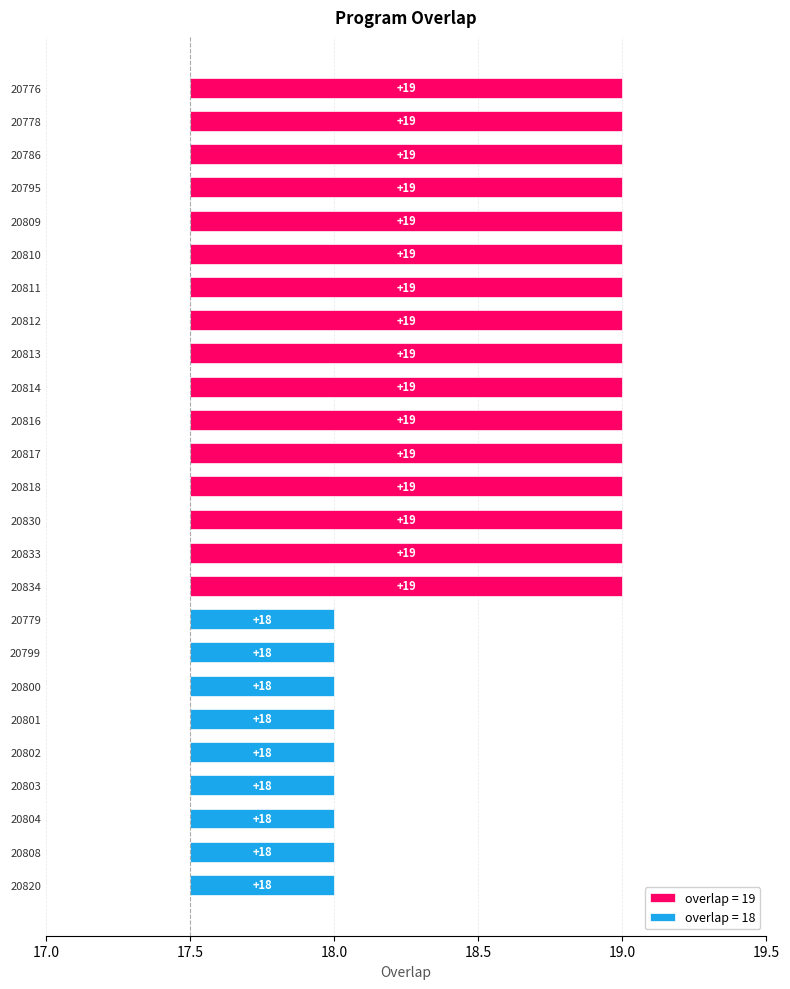

Reading left to right, list all the values displayed in this chart.

1.5	1.5	1.5	1.5	1.5	1.5	1.5	1.5	1.5	1.5	1.5	1.5	1.5	1.5	1.5	1.5	0.5	0.5	0.5	0.5	0.5	0.5	0.5	0.5	0.5